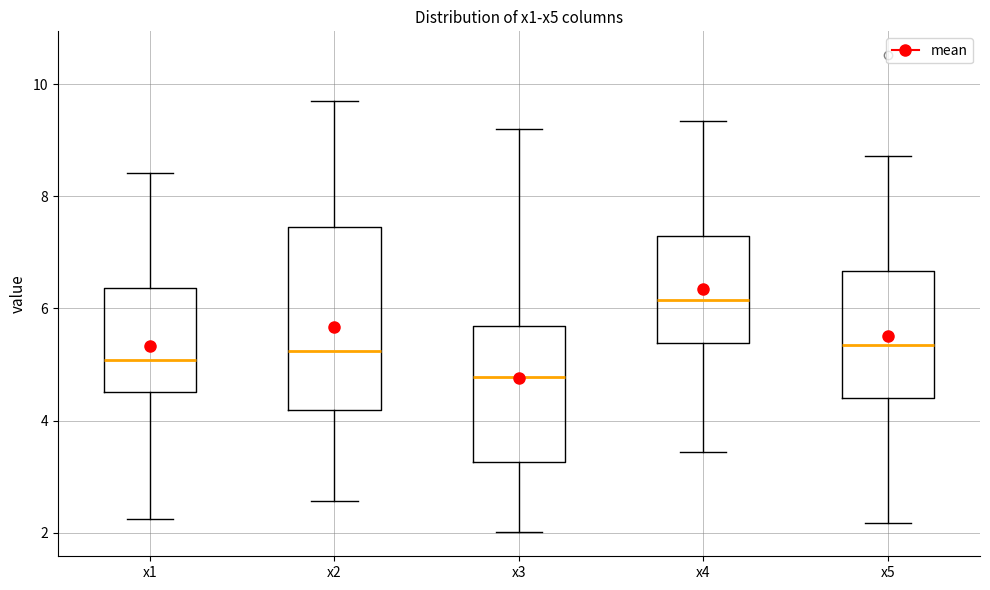

Which box is the tallest, from its lower edge to its upper edge?

x2